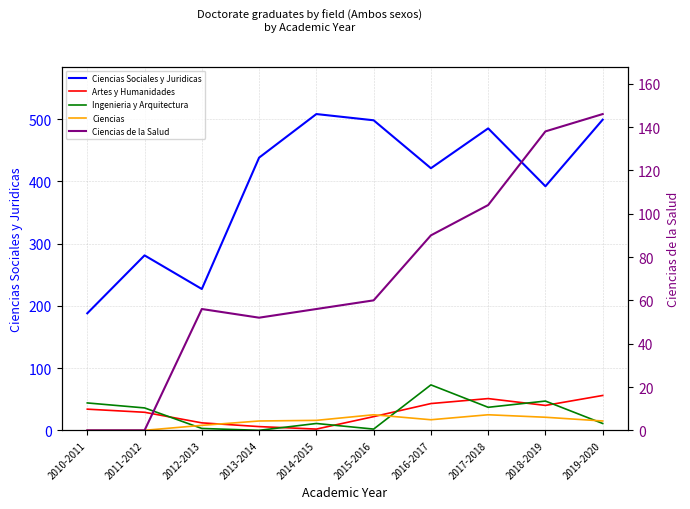

Is this an area chart (filled region under the line)?

No